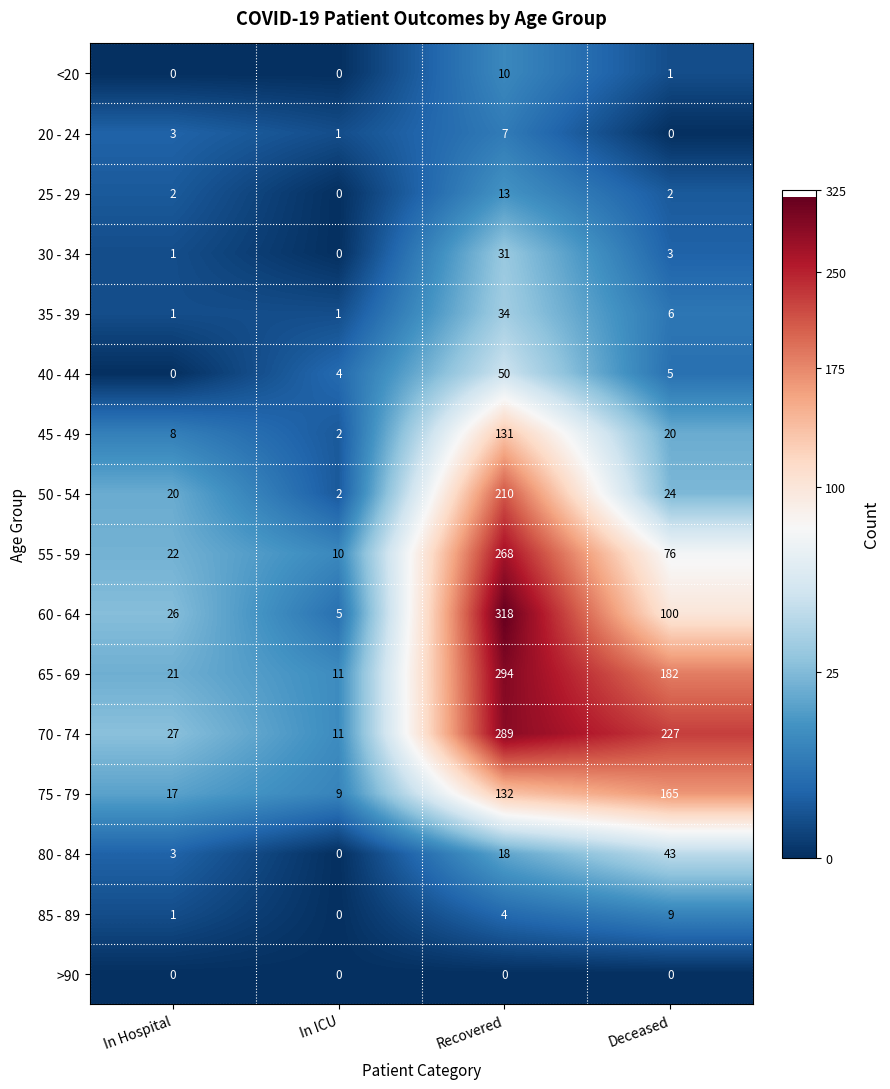

What is the total value across all series at In Hospital?

152